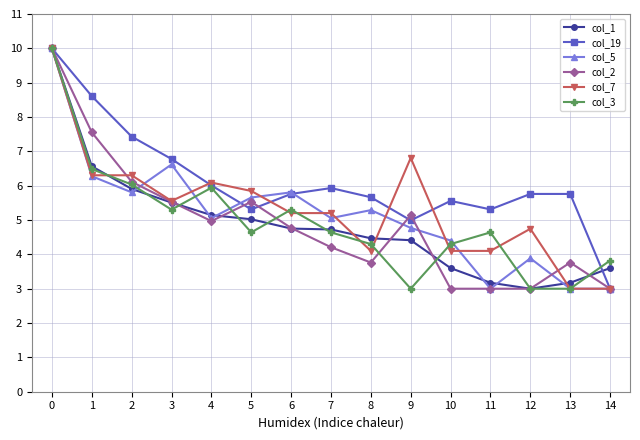

True or false: col_7 has more than 1 interior local peaks.

True